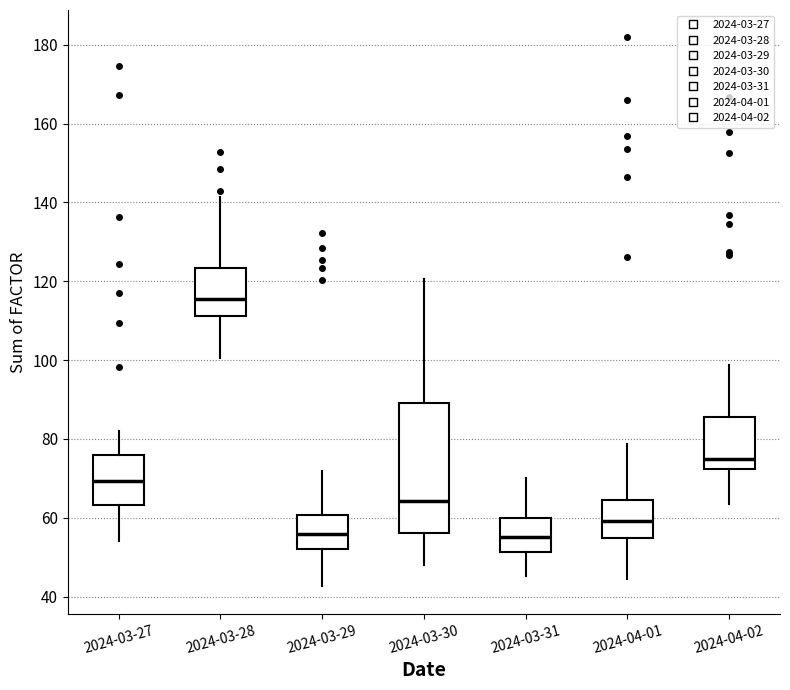

Comparing the boxes themselves (not the whiskers), which one is the tallest?

2024-03-30